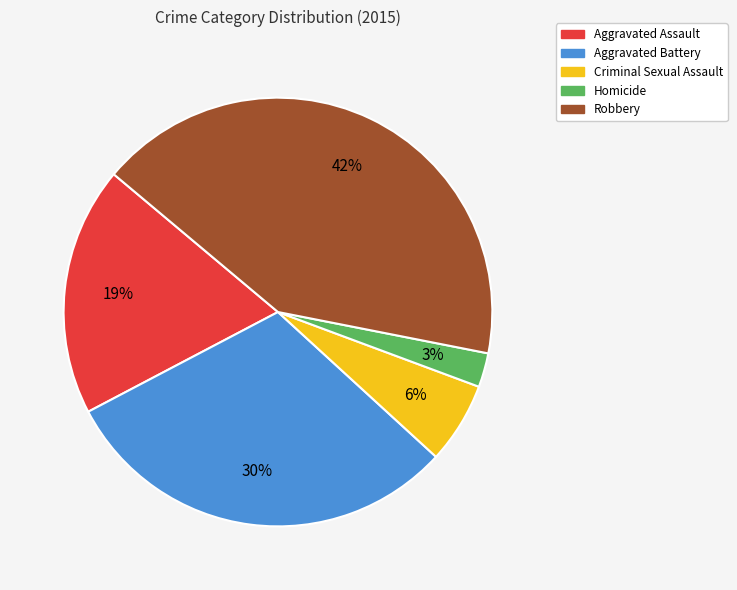

To the nearest percent, what is the difference between the largest and smallest slice percentages?

39%